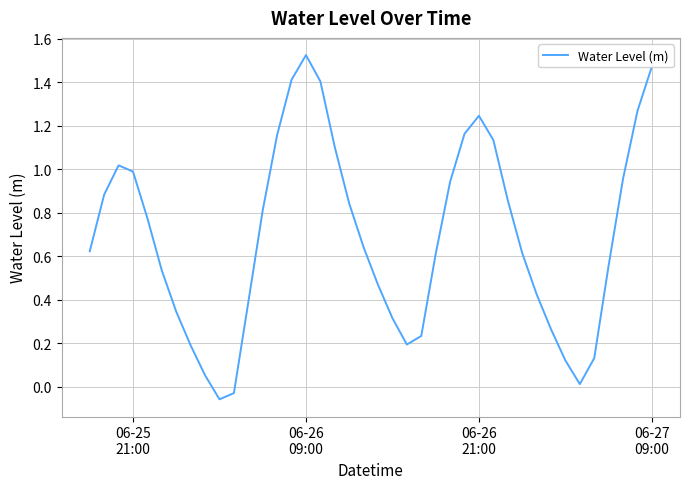

What is the difference between the maximum and minimum values?

1.6